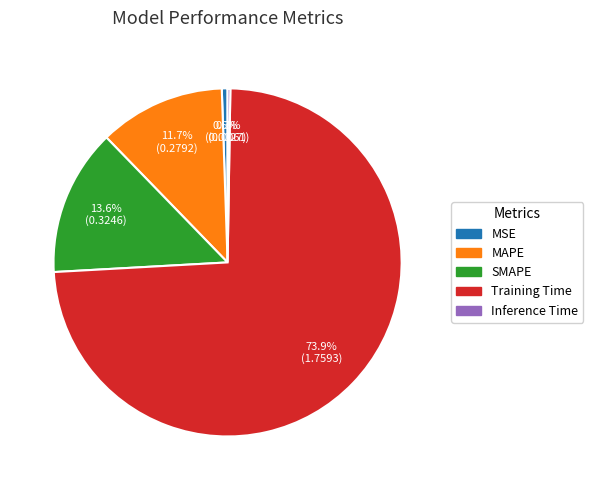

Between MSE and MAPE, which is larger?

MAPE